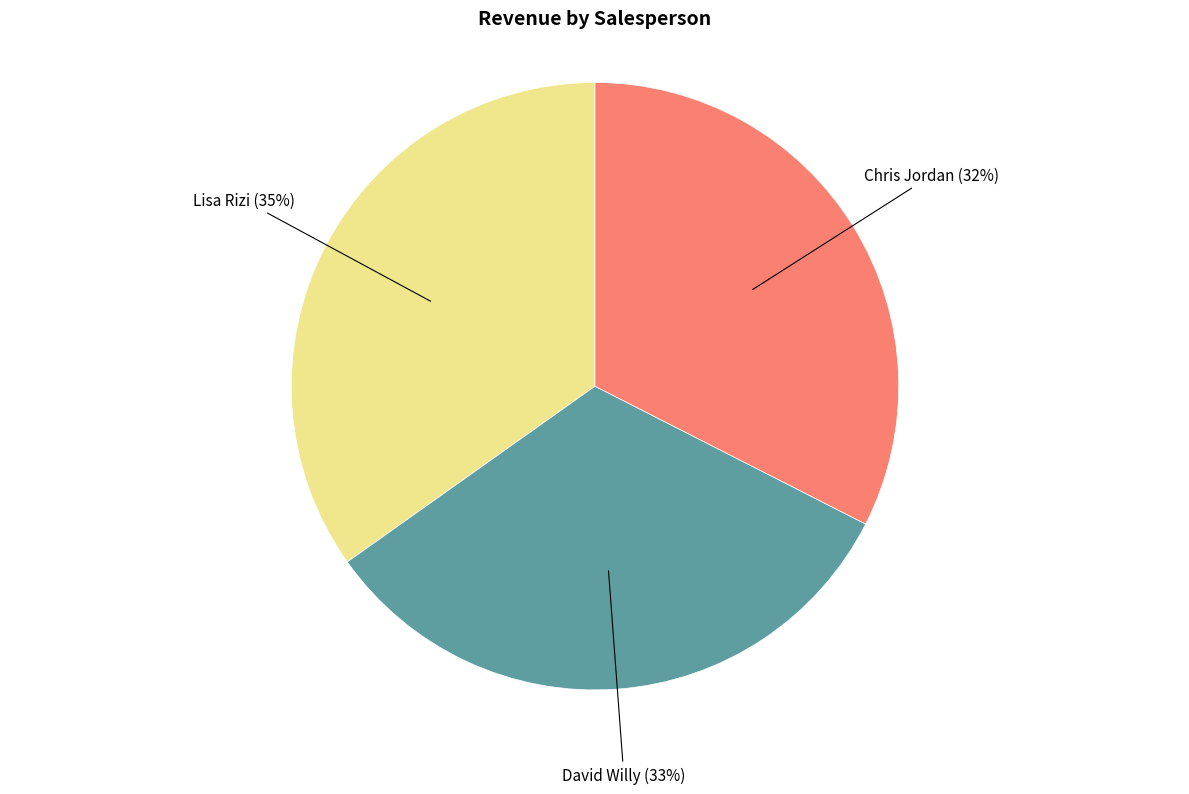

Approximately how many times larger is the value at Lisa Rizi compared to Chris Jordan?

1.1